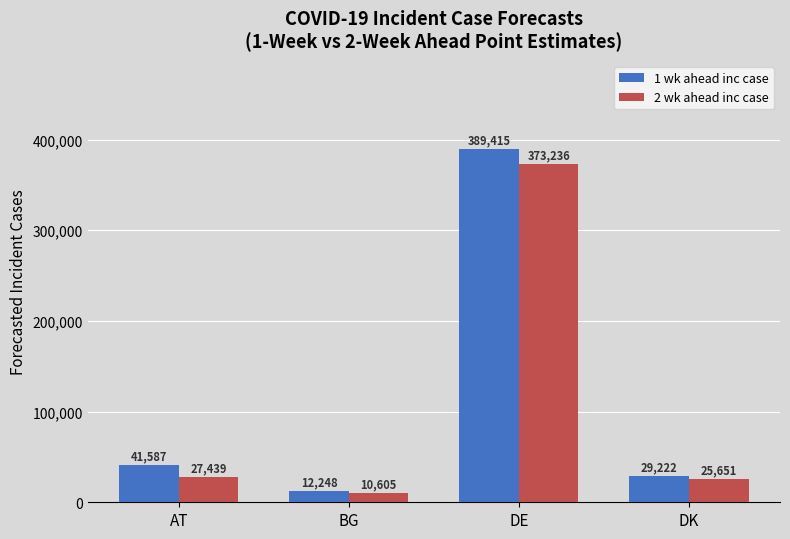

Between DE and DK, which series saw the biggest shift?

1 wk ahead inc case